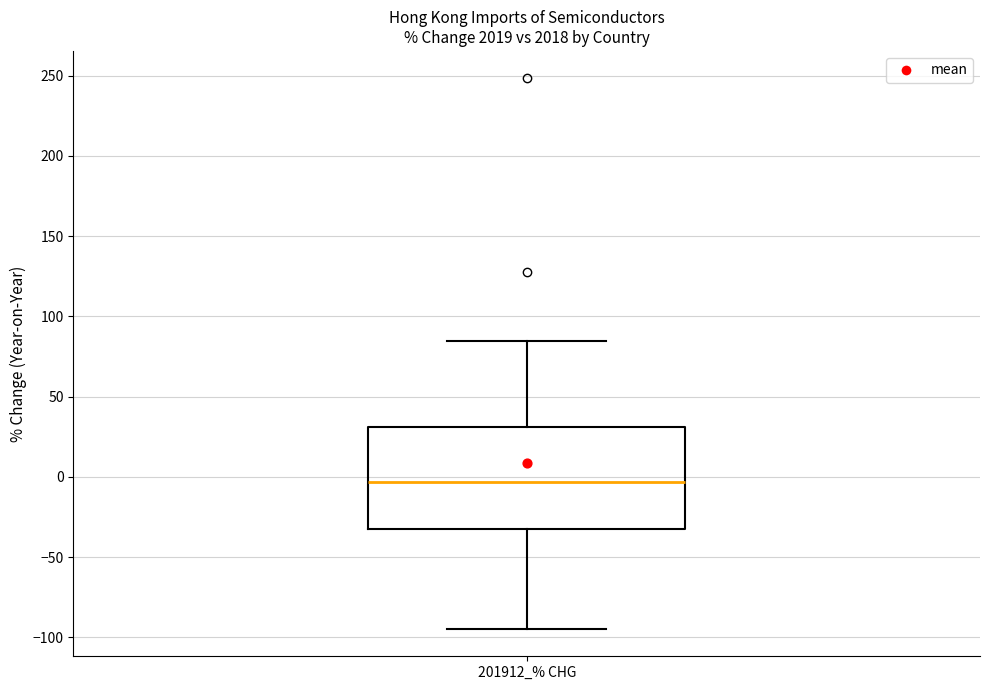

Transcribe this box plot: give where the median line is, the range the box spans, and where the two whiskers end, as read against the y-axis. The values are not printed on the chart, so give them approximately, as read against the axis.

median -5, box -35 to 30, whiskers -95 to 85